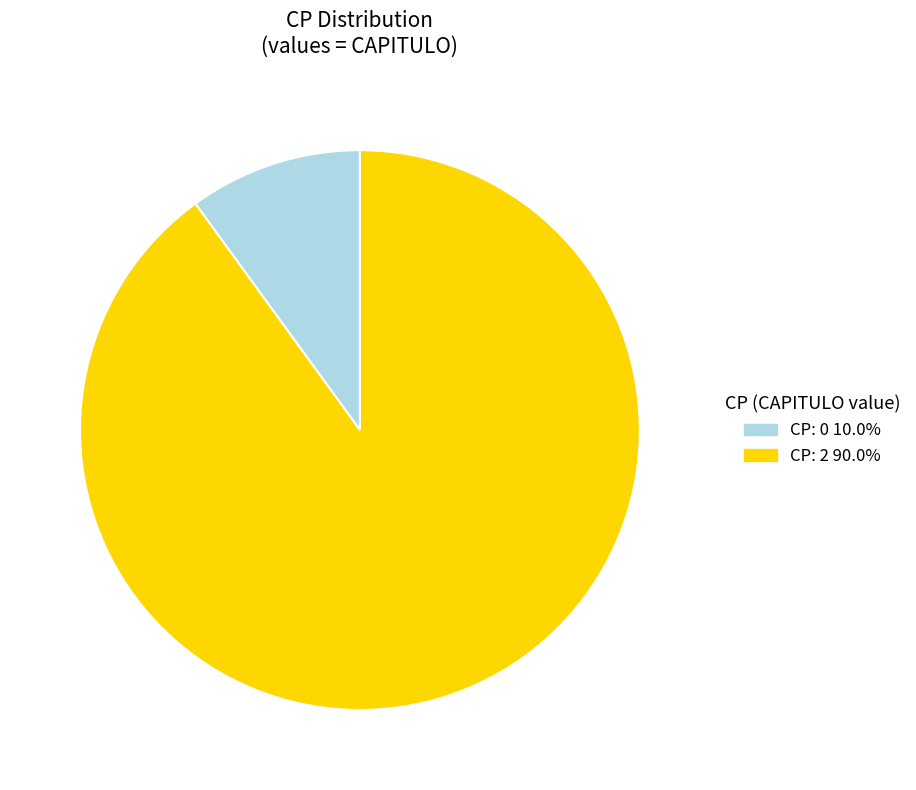

Does any single category account for the majority?

Yes